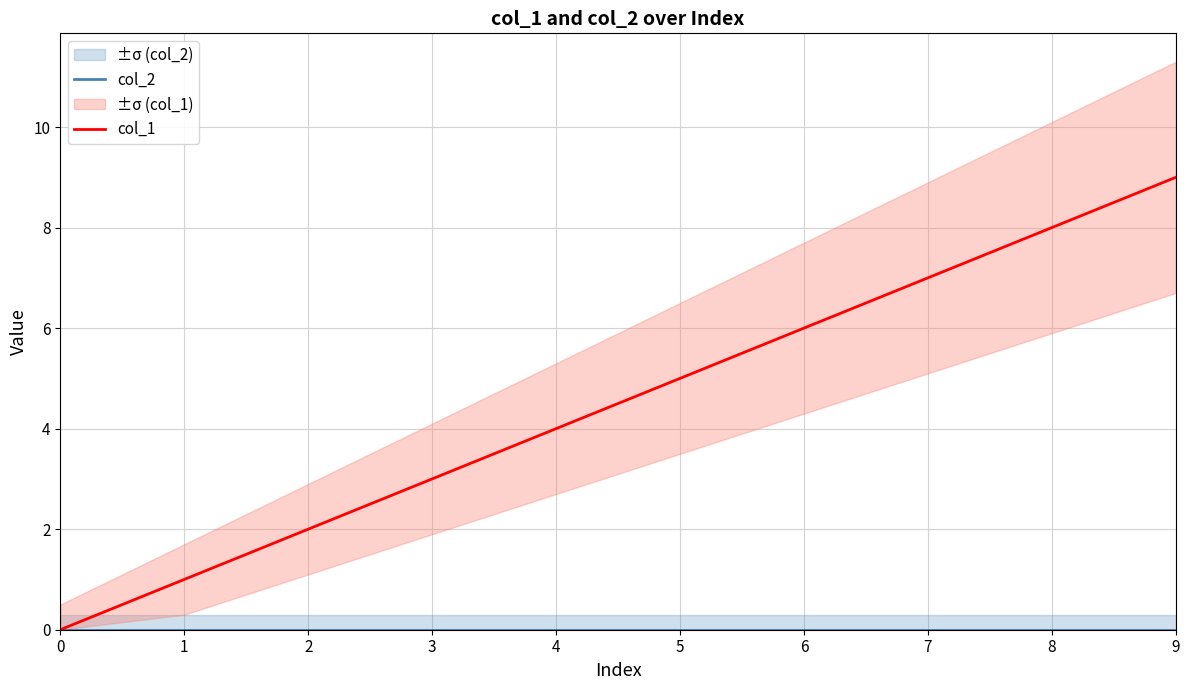

How many categories are shown in the chart?

10